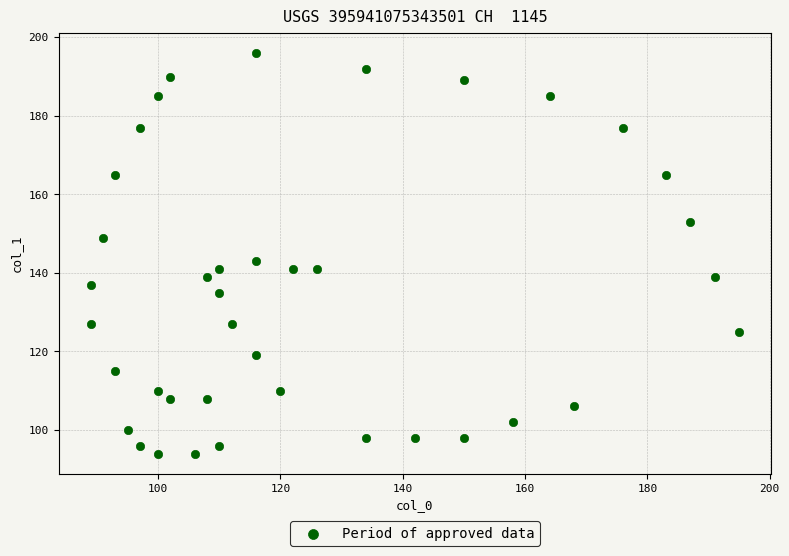

What is the range of X values (max minus min)?

106